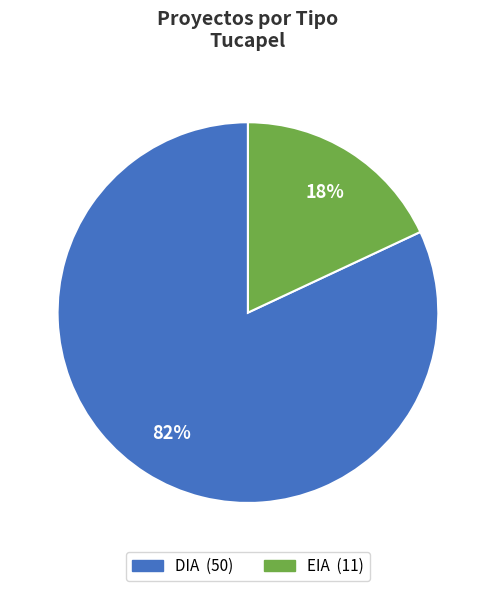

To the nearest percent, what portion does DIA represent?

82%